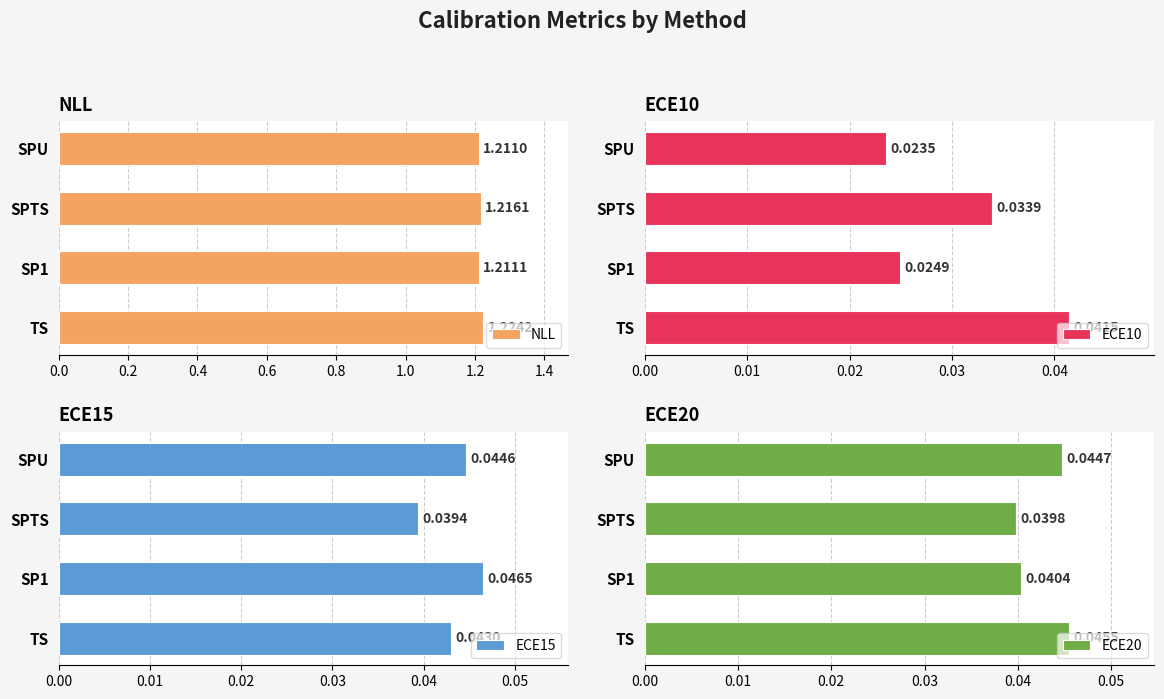

List the labels in order of NLL value, smallest first.

SPU, SP1, SPTS, TS